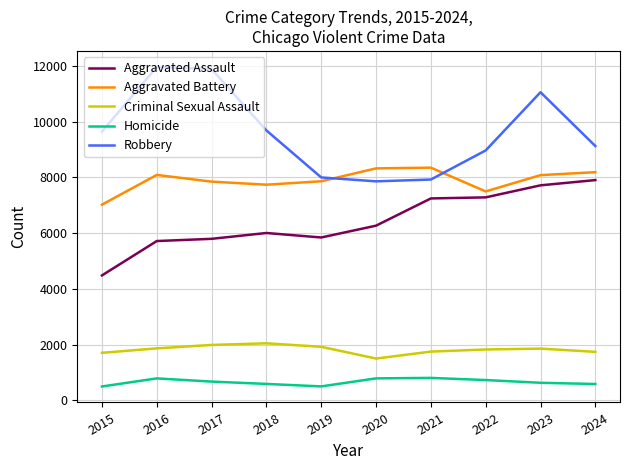

What is the difference between the maximum and minimum values in the Aggravated Assault series?

3420